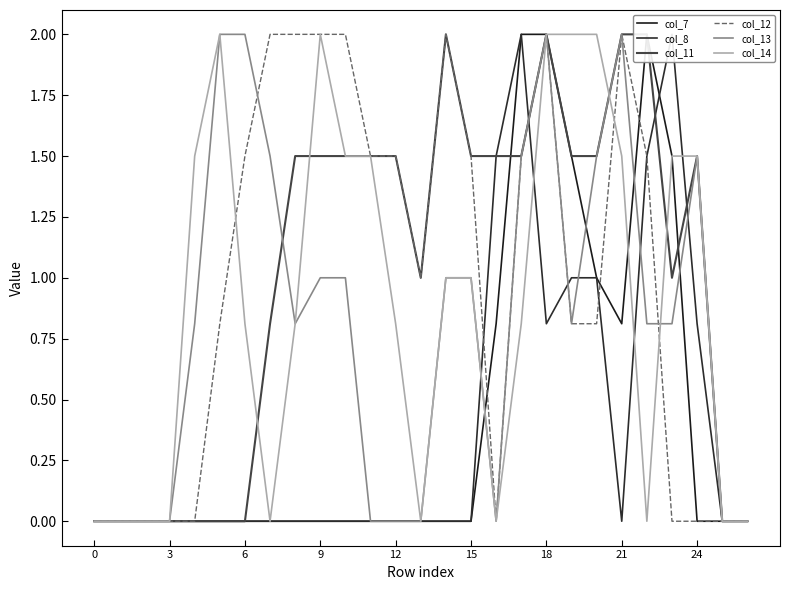

What is the maximum value for col_13?

2.0